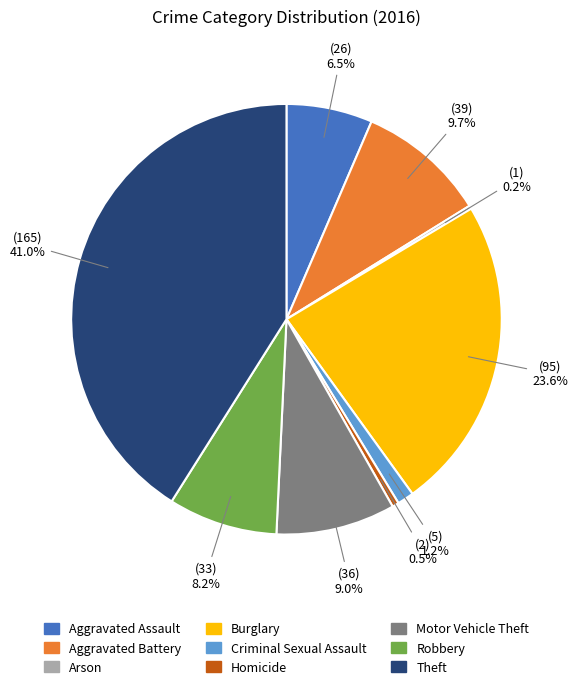

Which slice is the largest?

Theft